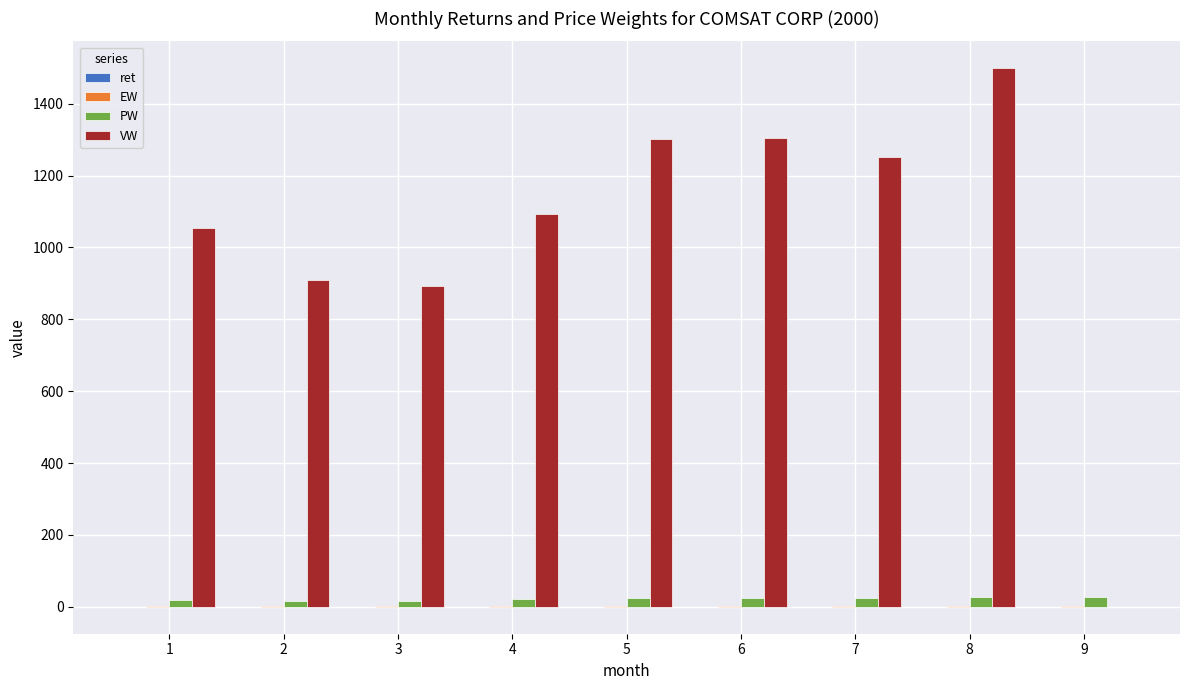

What is the highest value of the VW series?

1498.4